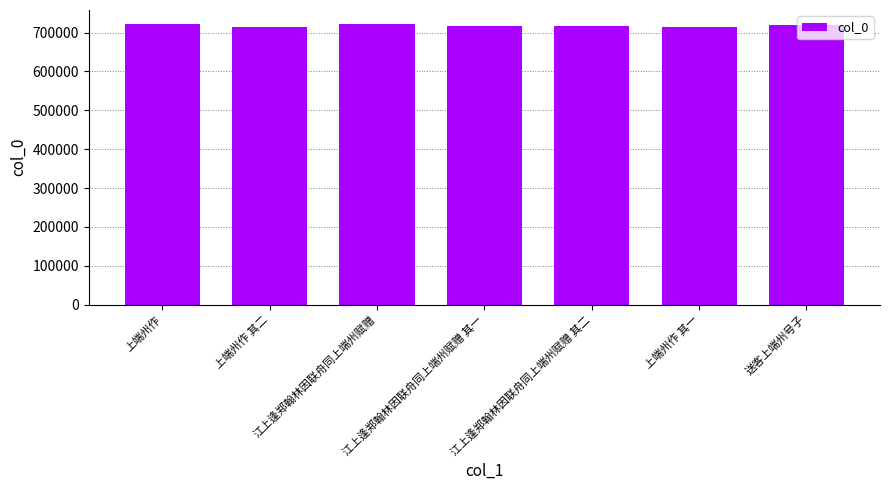

What position from the left is 江上逢郑翰林因联舟同上端州赋赠?

3